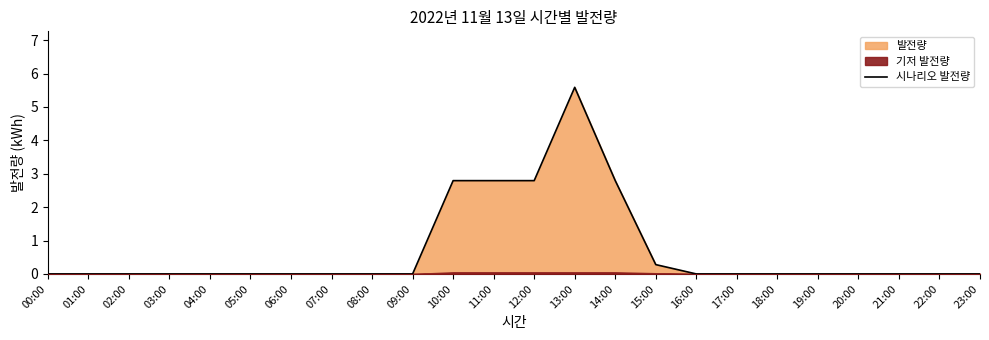

Between 05:00 and 00:00, which is larger?

05:00